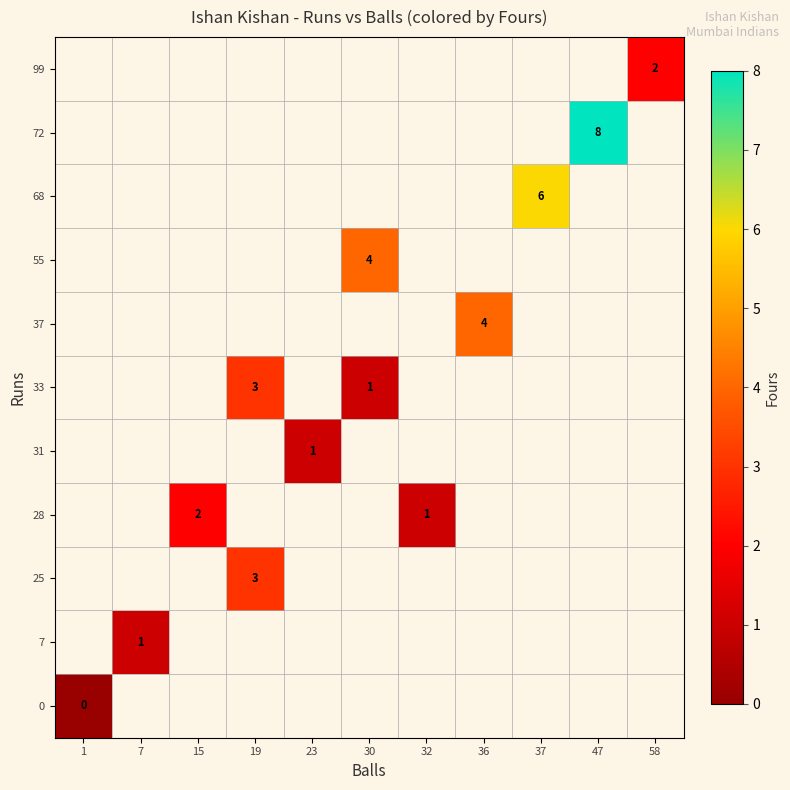

The 72 series shows 2 at 47. True or false?

False